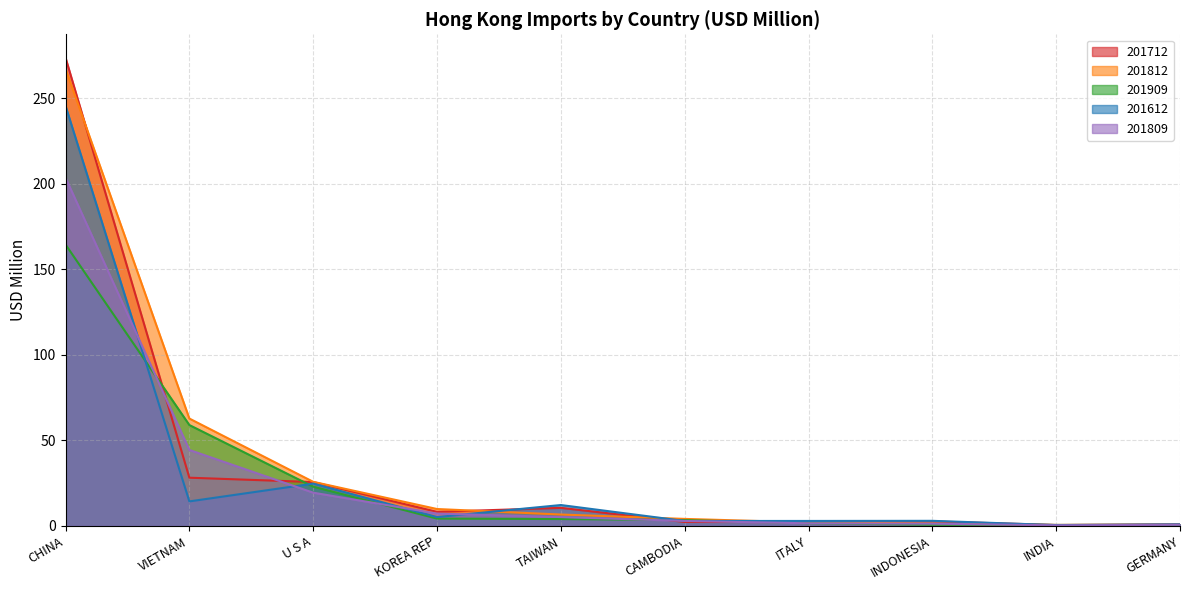

In 201812, how many points are lower than both neighbors (excluding endpoints)?

1